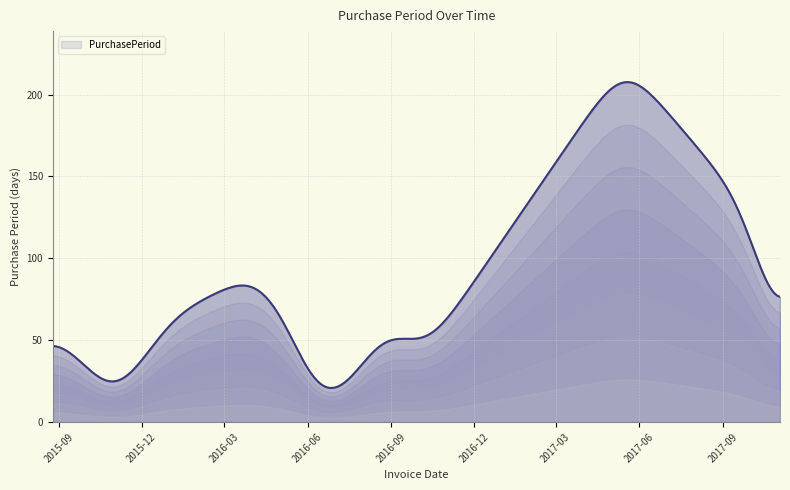

Does the chart have visible grid lines?

Yes